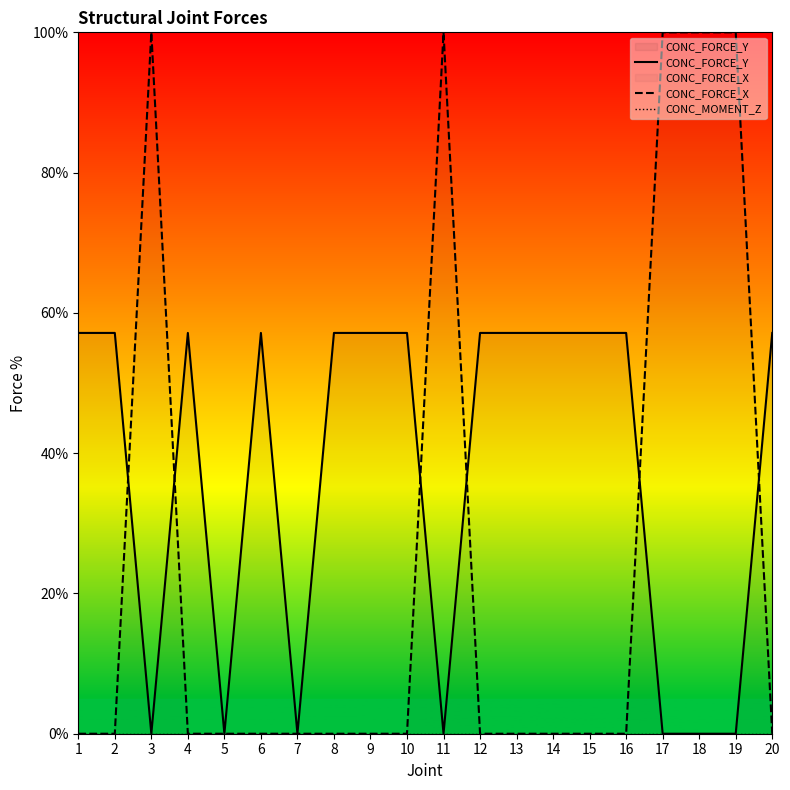

Which series has the largest total across all categories?

CONC_FORCE_Y